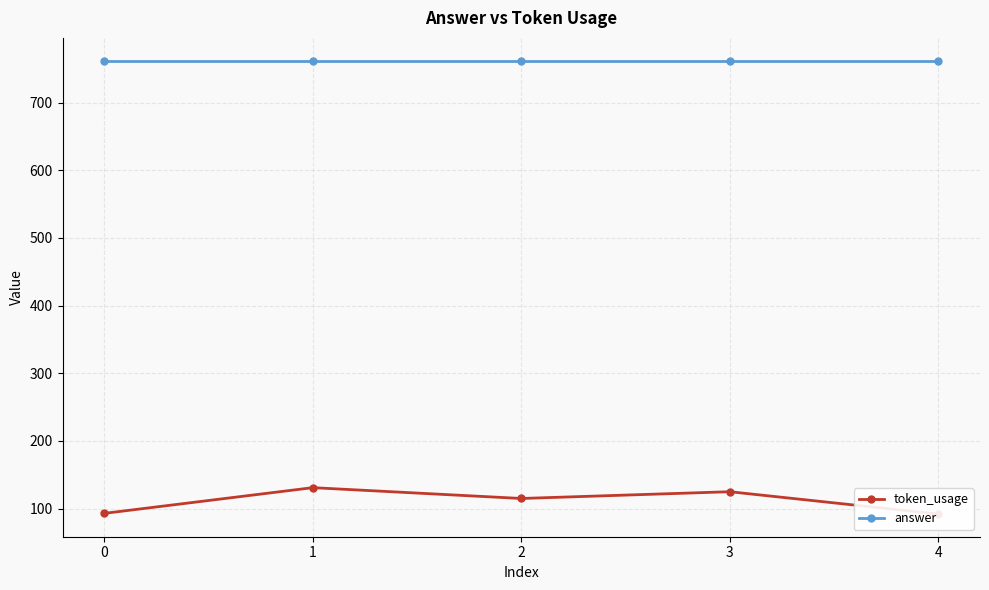

Which category has the lowest value in the token_usage series?

4